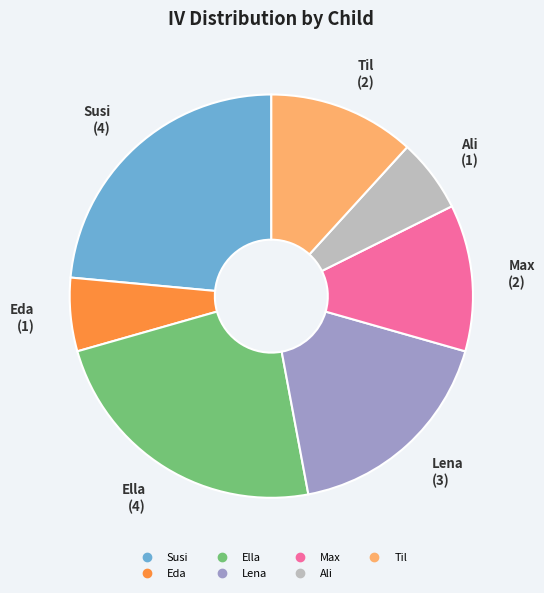

Count the number of slices in the pie.

7